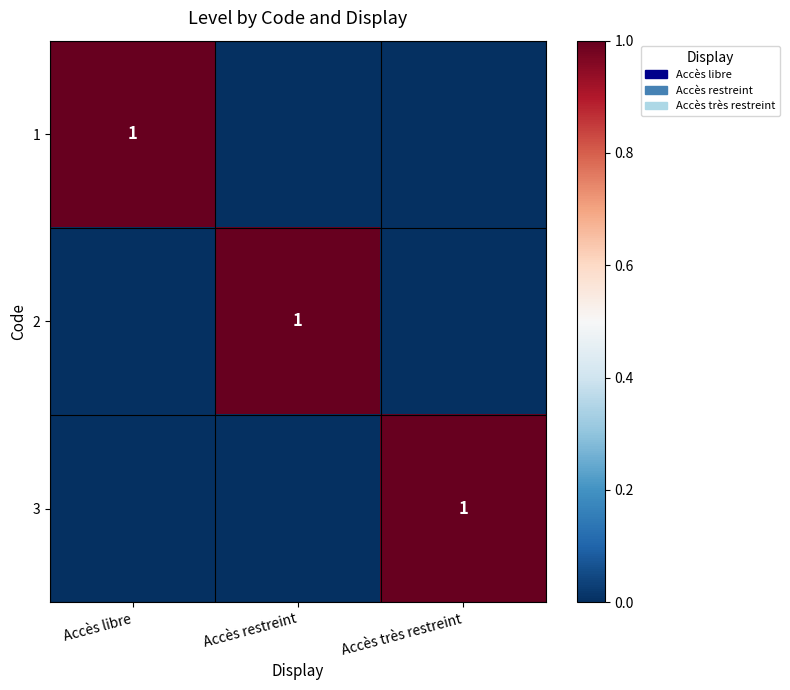

What is the spread (max minus min) of values at Accès restreint?

1